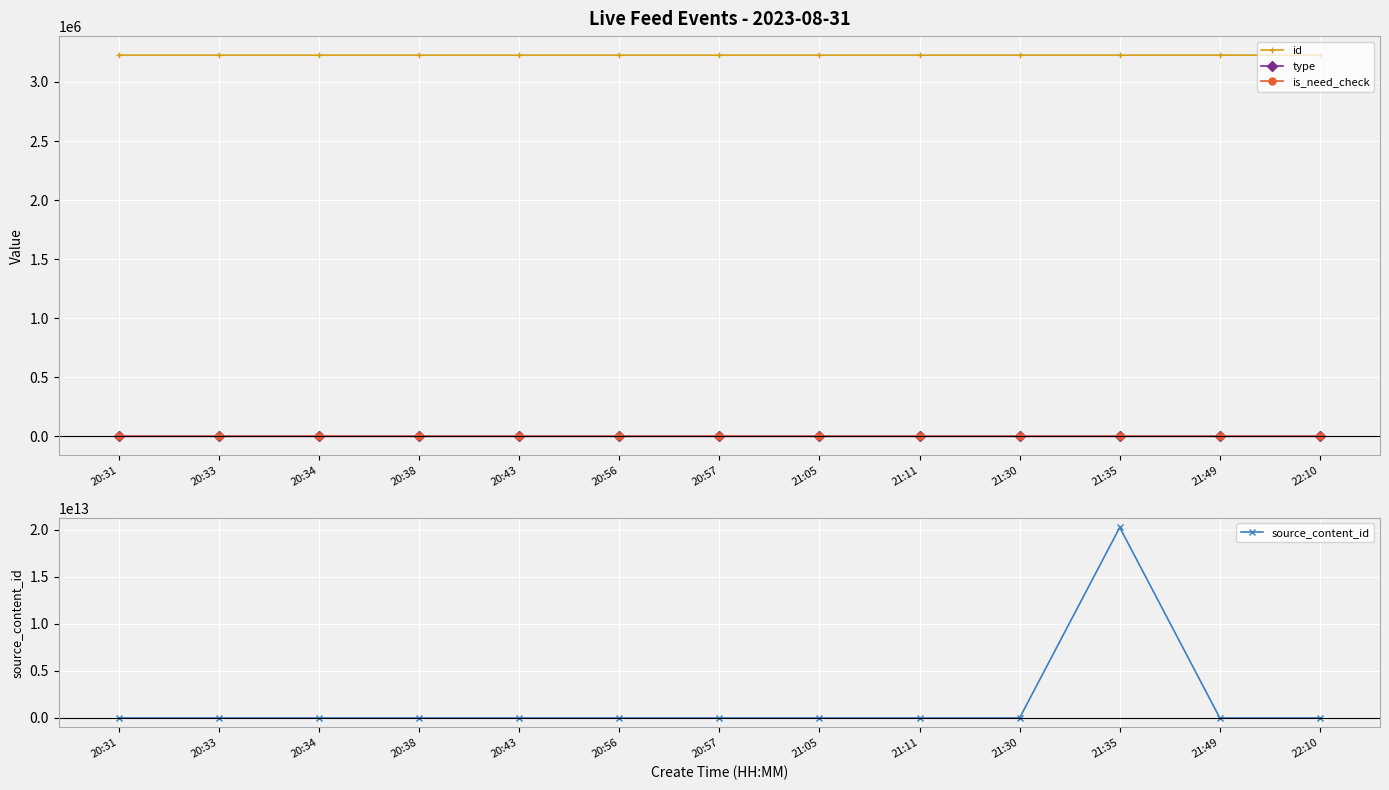

Reading right to left, what are all the values shown in this chart?

id: 3227036	3227027	3227014	3227011	3226997	3226991	3226982	3226981	3226973	3226966	3226964	3226963	3226960
type: 1	1	1	0	1	1	1	0	0	0	0	0	0
is_need_check: 0	0	0	1	0	0	0	0	1	0	0	0	0
source_content_id: 0	0	20230831213539	0	0	0	0	0	0	0	0	0	0